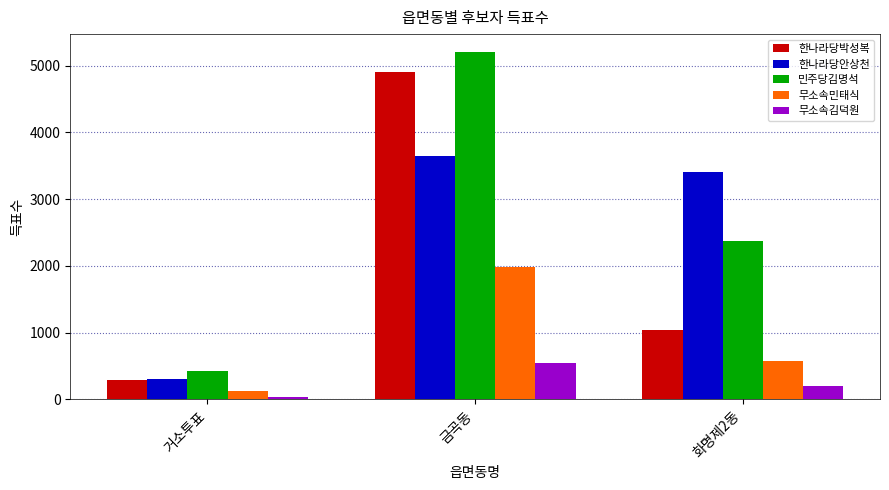

What is the difference between the highest and lowest values at 거소투표?

385